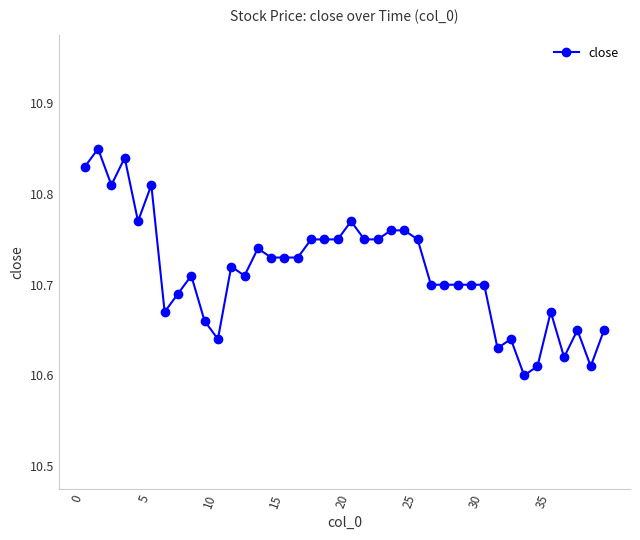

Count the values in the range 10 to 11.

40